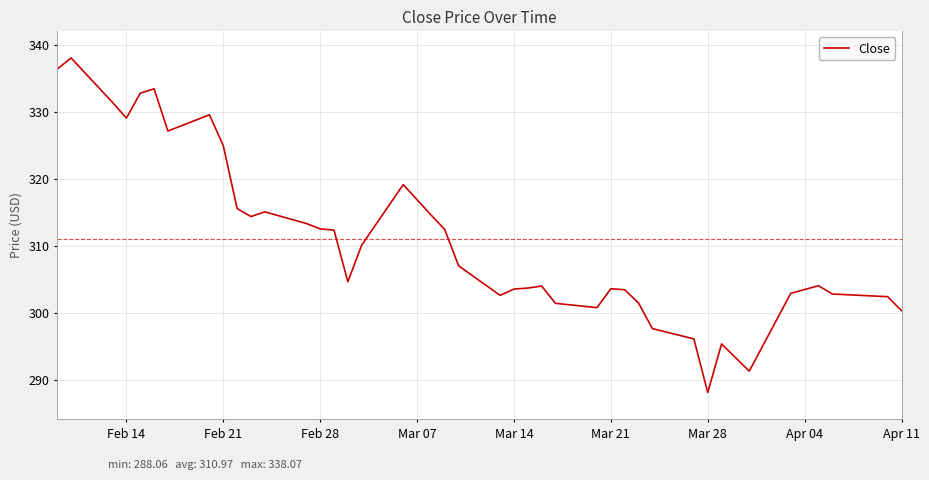

What is the maximum value shown in the chart?

338.1